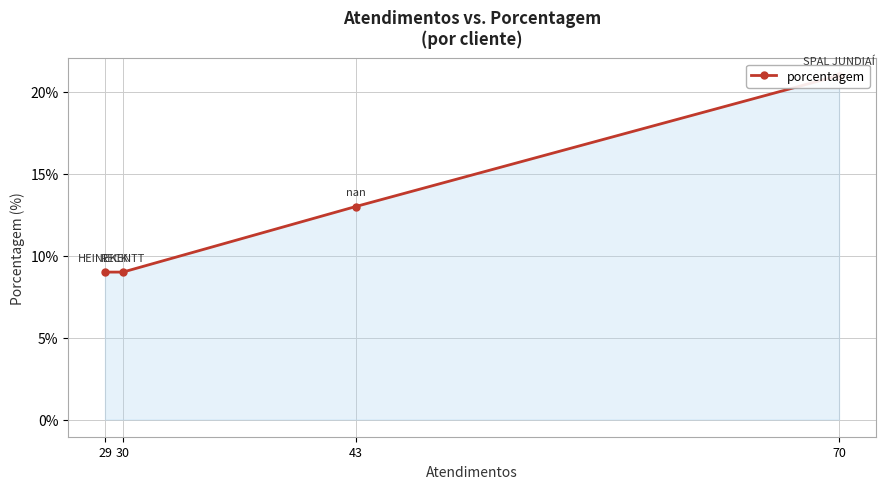

What is the difference between the values at 70 and 30?

12